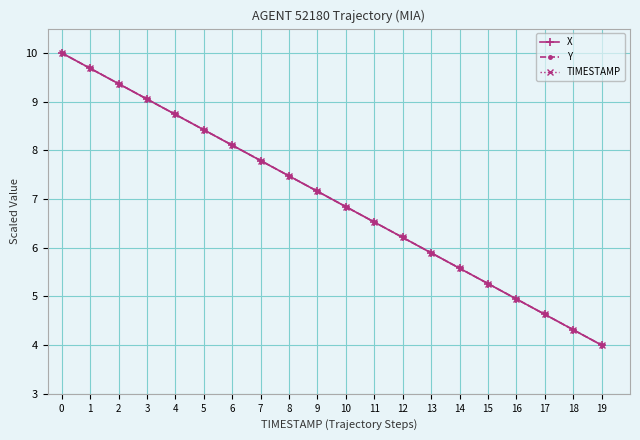

Rank the categories by Y value from lowest to highest.

19, 18, 17, 16, 15, 14, 13, 12, 11, 10, 9, 8, 7, 6, 5, 4, 3, 2, 1, 0